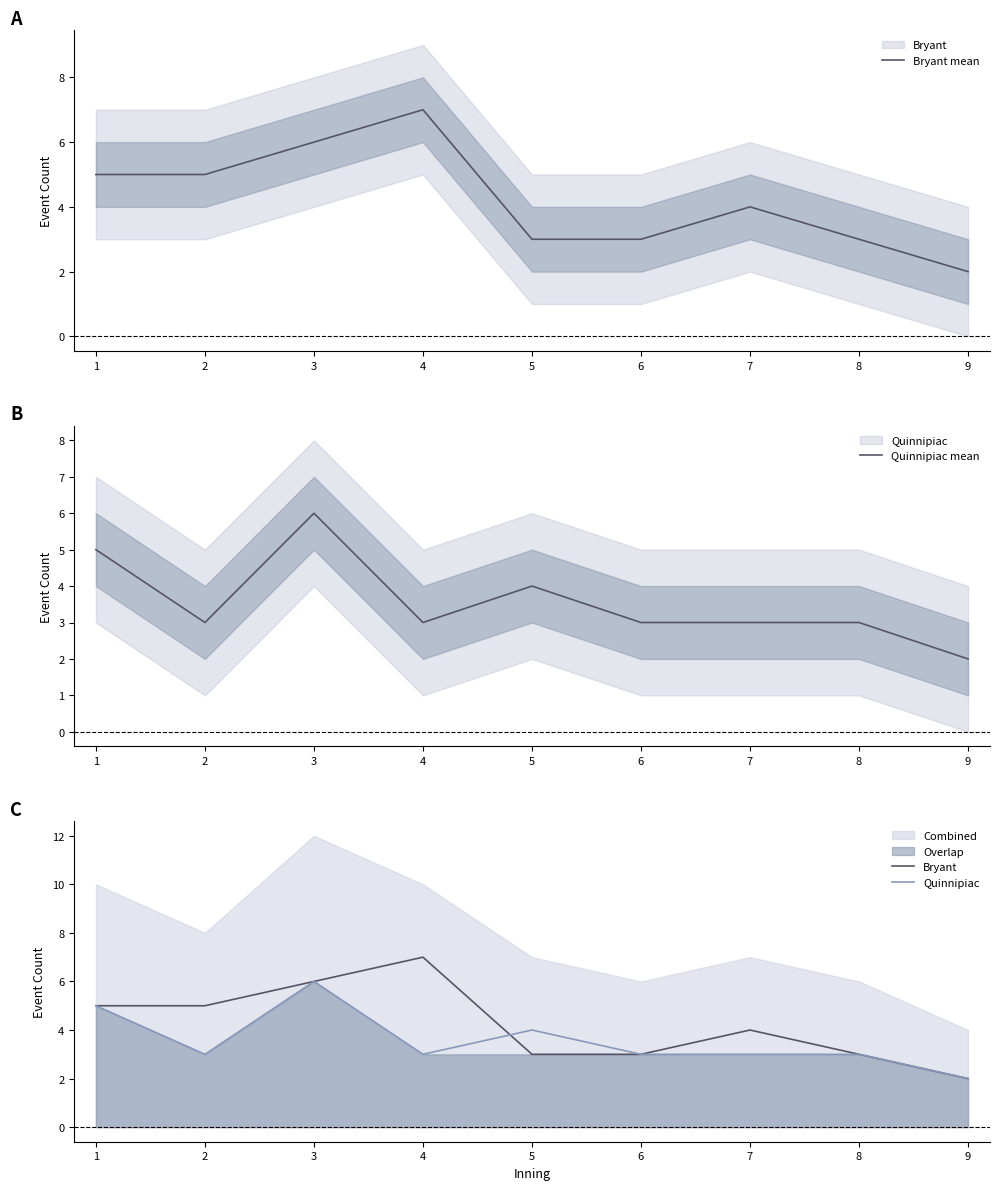

Rank the series by their maximum value, from lowest to highest.

Quinnipiac mean, Quinnipiac, Bryant mean, Bryant